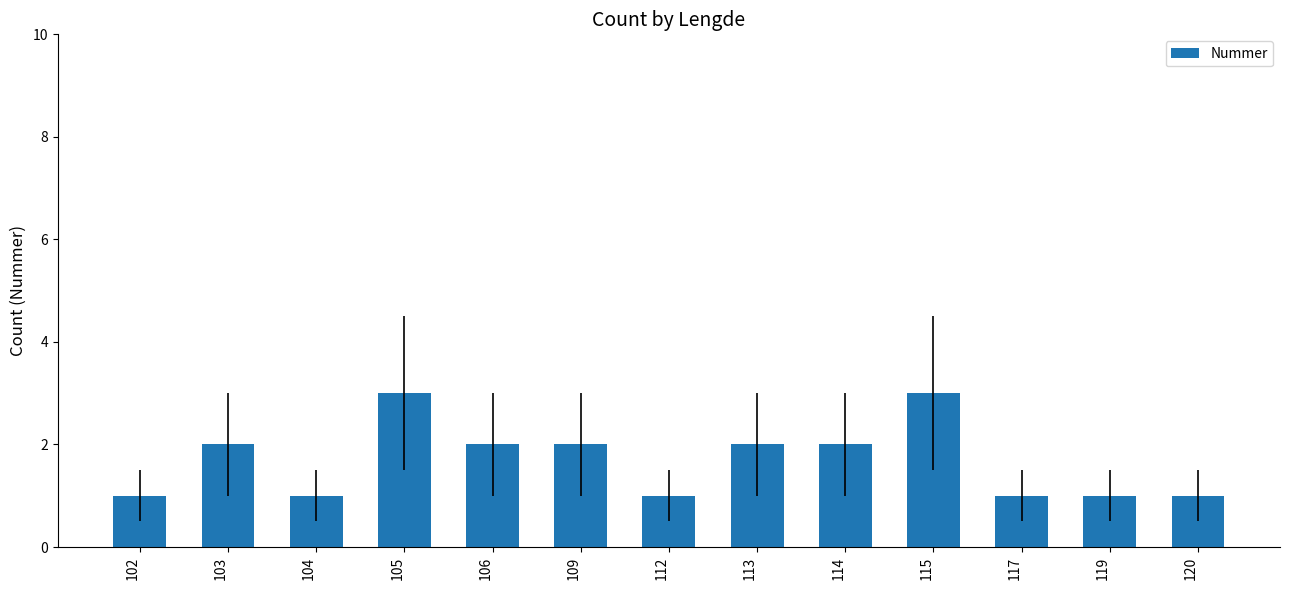

The chart shows a value of 1 at 104. True or false?

True